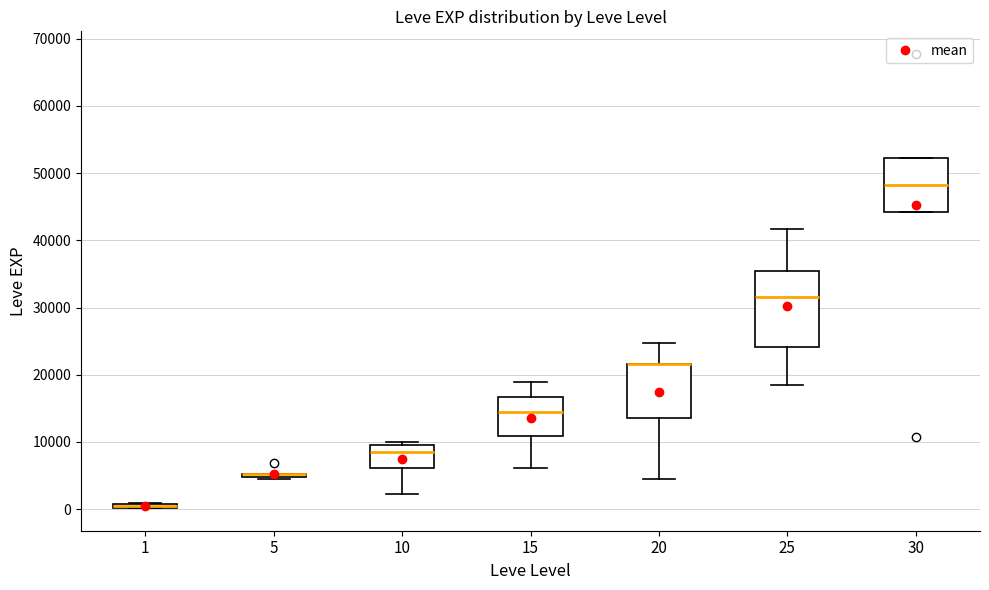

Comparing the boxes themselves (not the whiskers), which one is the tallest?

25